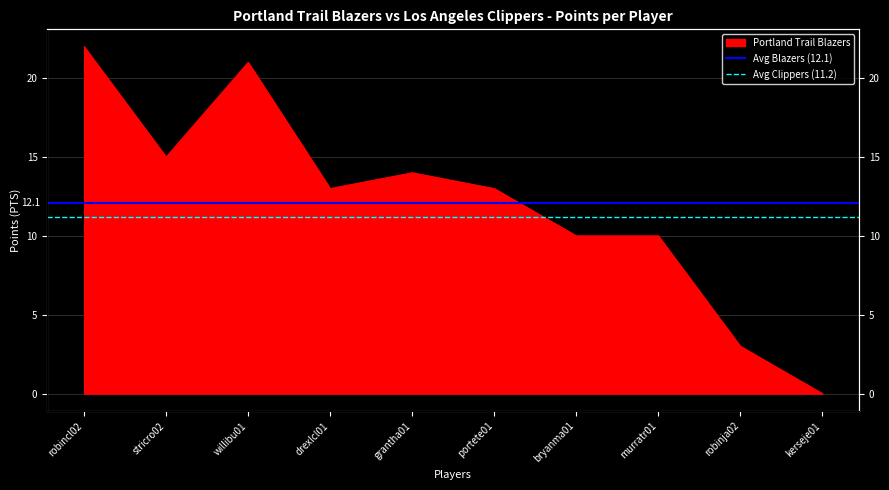

Which has a higher value, robincl02 or stricro02?

robincl02